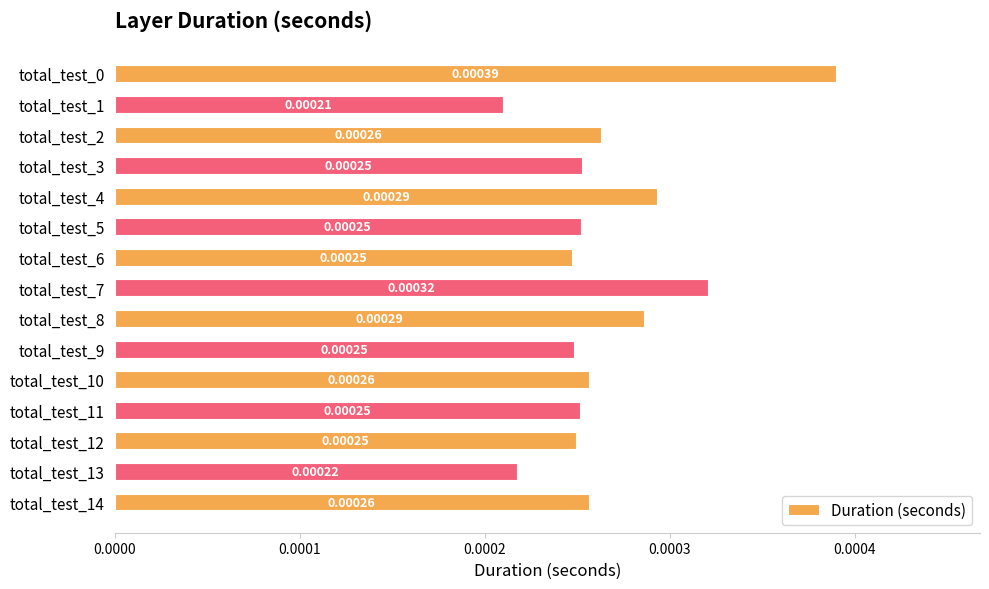

Does the chart contain stacked bars?

No